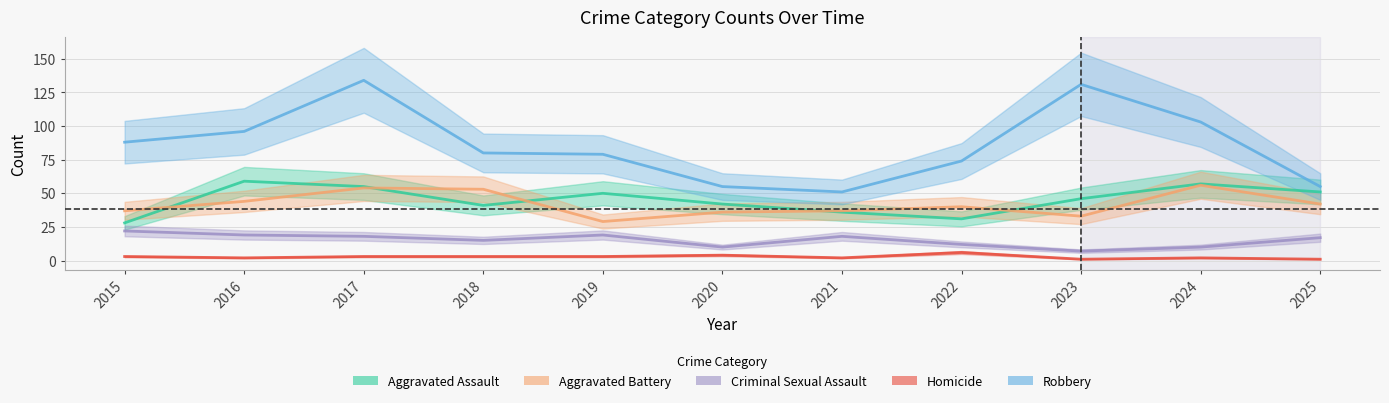

Rank the series by their maximum value, from lowest to highest.

Homicide, Criminal Sexual Assault, Aggravated Battery, Aggravated Assault, Robbery